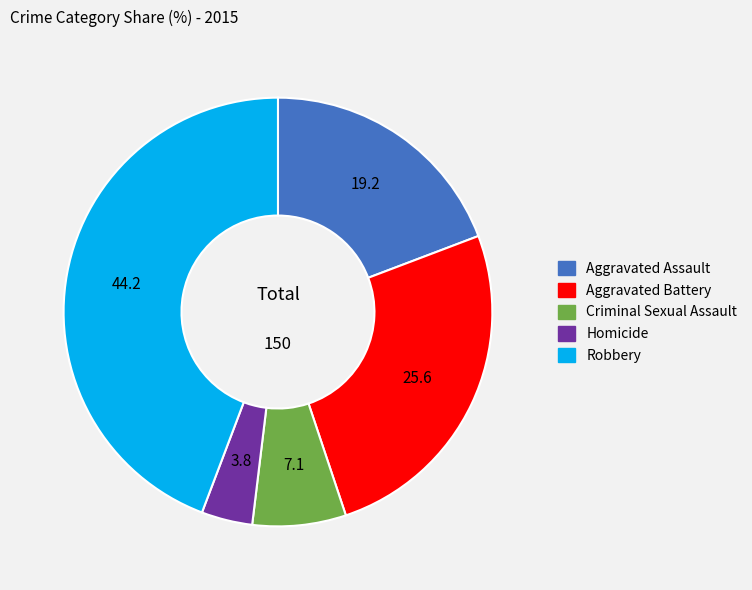

Does any single category account for the majority?

No